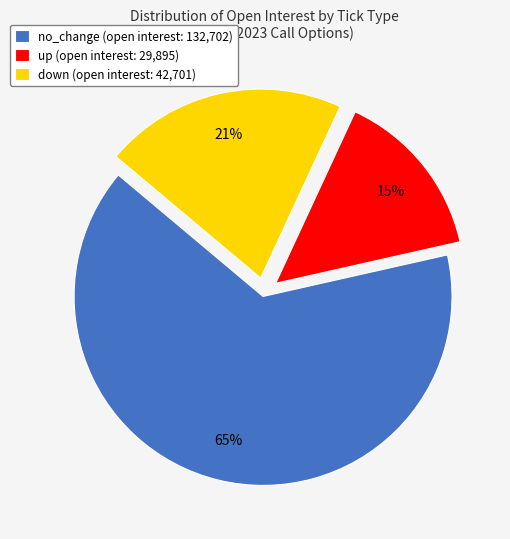

Is it true that up (open interest: 29,895) is 27% of the pie?

False